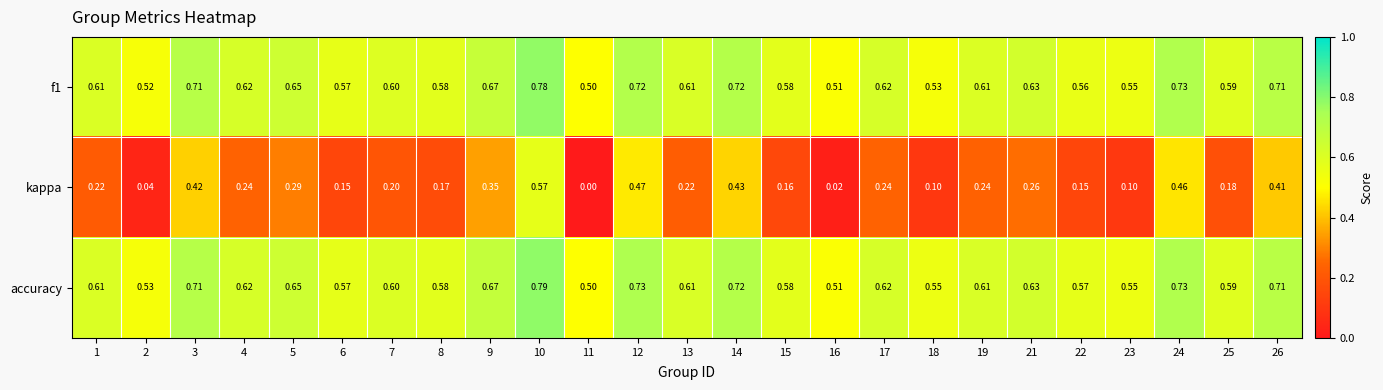

Which series has the largest total across all categories?

accuracy